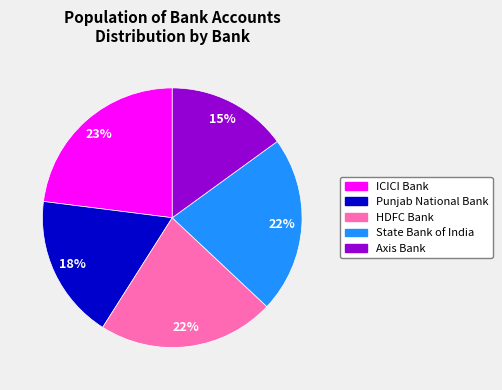

To the nearest percent, what percentage of the pie is Axis Bank?

15%